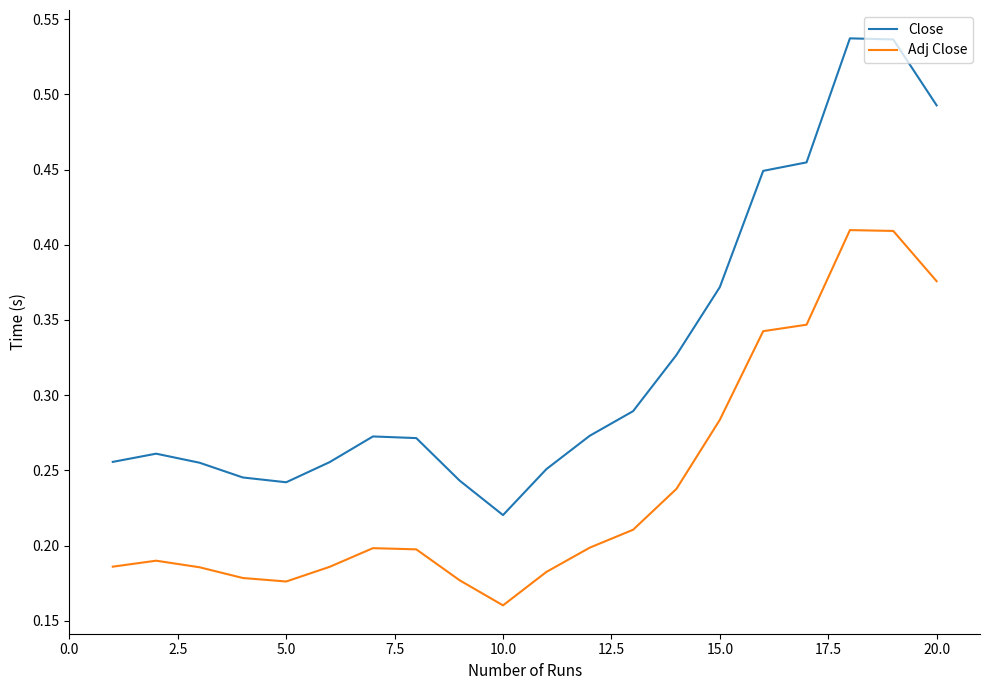

True or false: Close and Adj Close intersect in this chart.

False